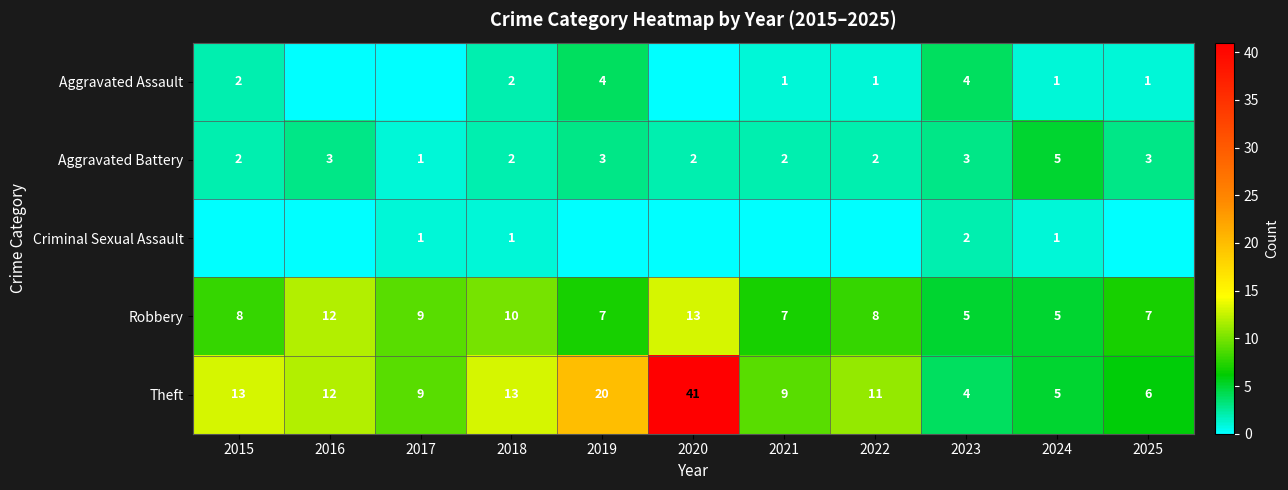

Between 2016 and 2020, which is larger?

2016